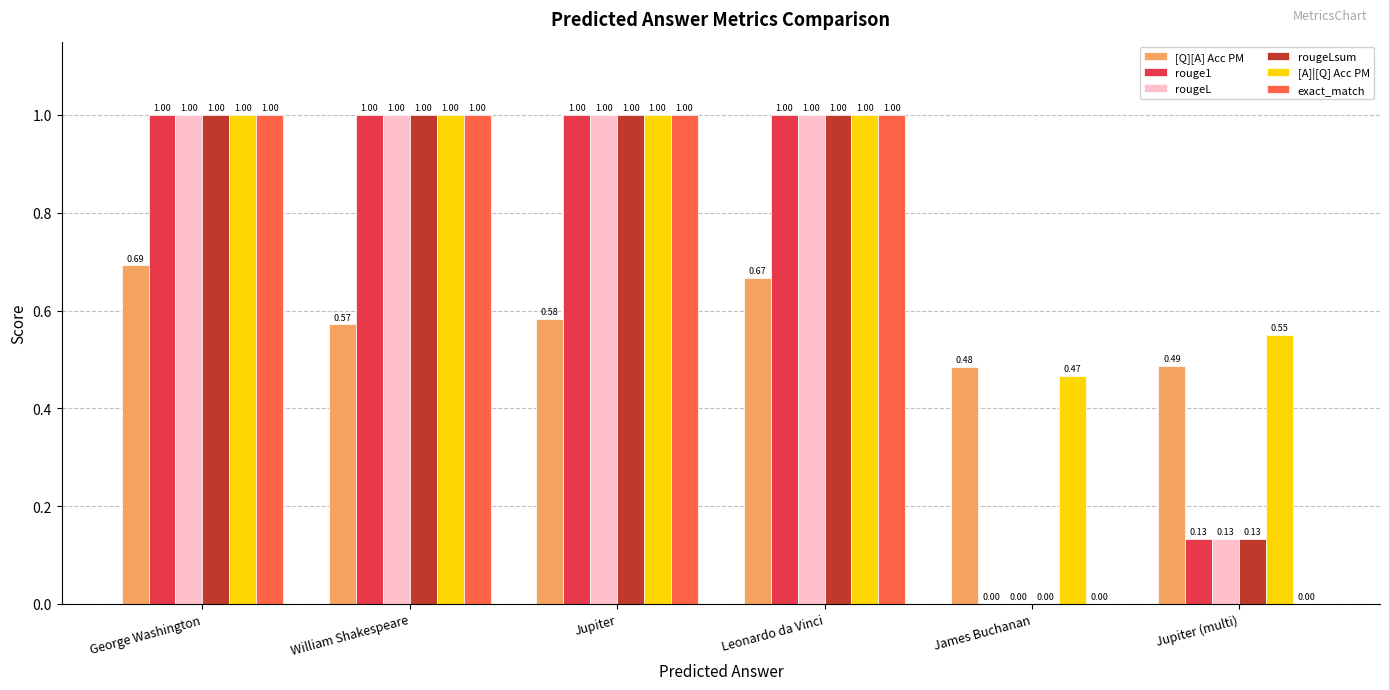

Are the bars horizontal?

No